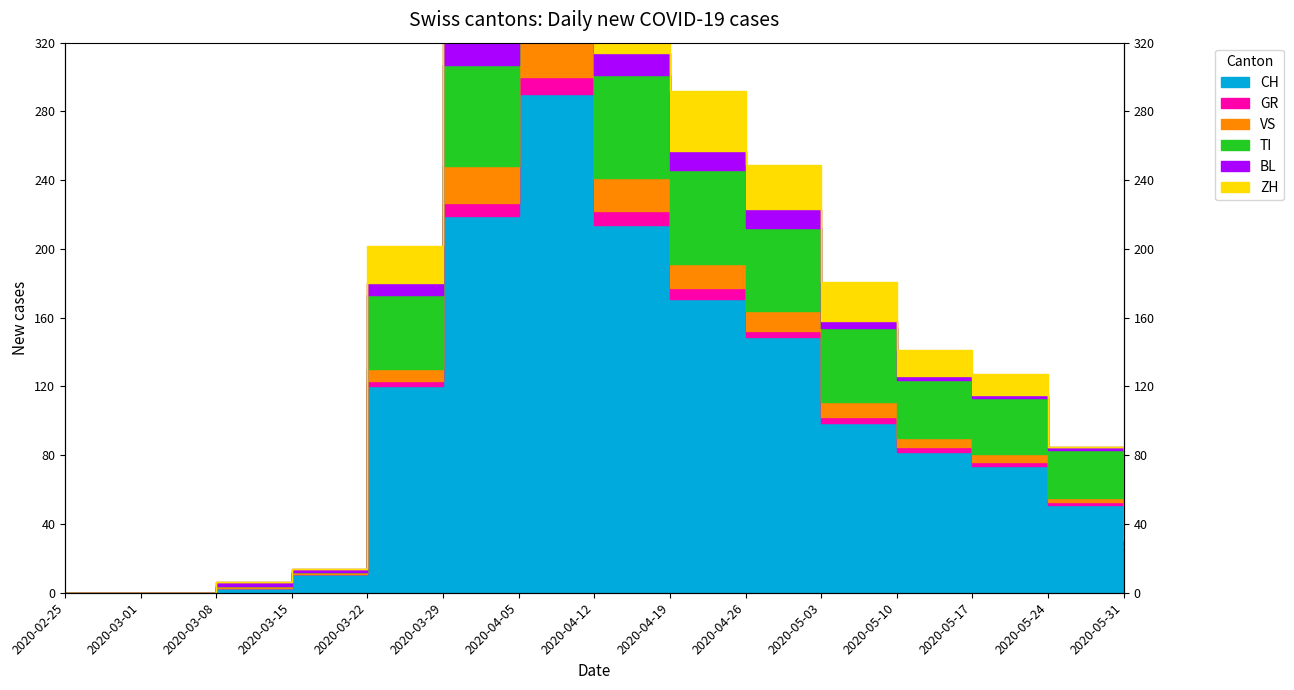

Does the chart display data point markers on the line(s)?

No